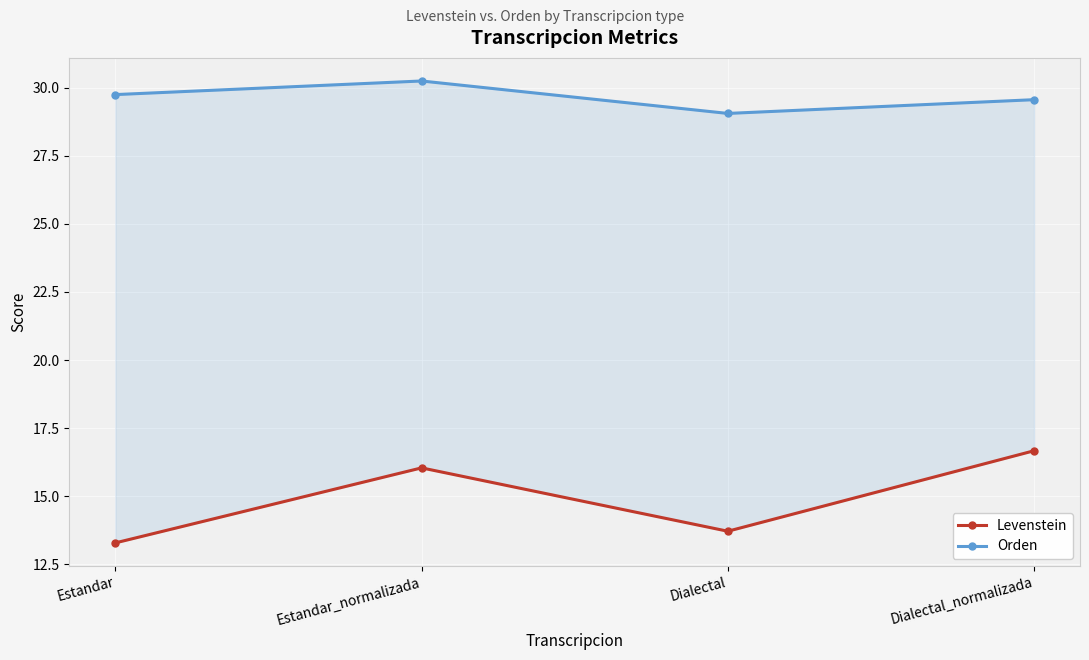

Between Estandar and Dialectal_normalizada, which is larger?

Dialectal_normalizada